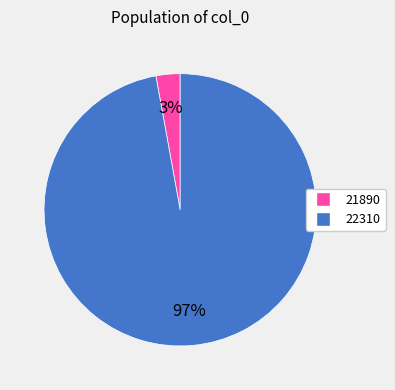

Between 22310 and 21890, which is larger?

22310